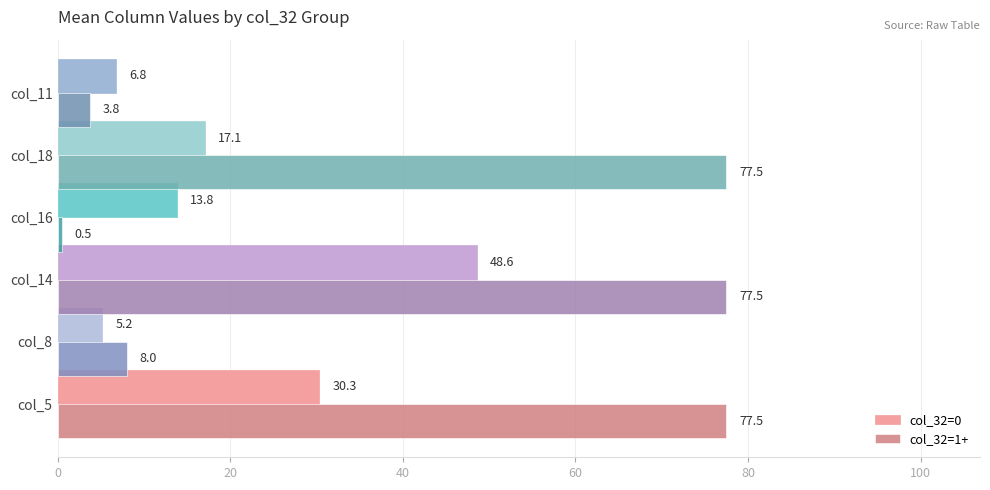

At col_8, list the series in order from smallest to largest.

col_32=0, col_32=1+